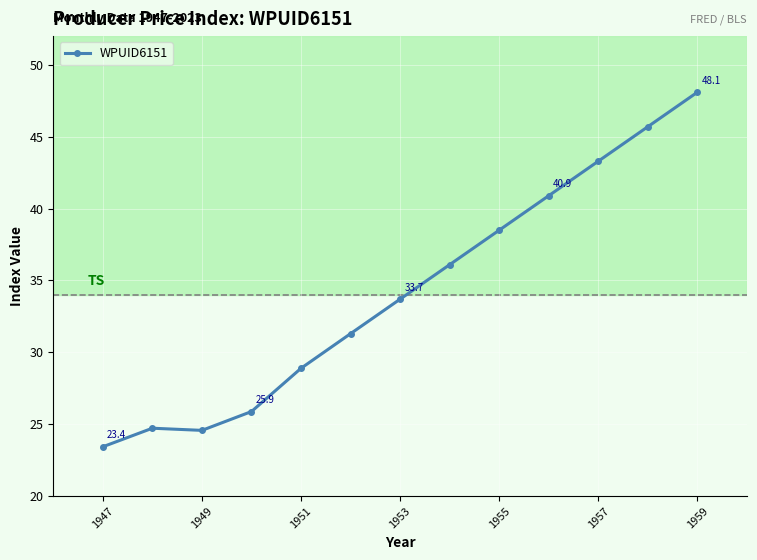

What is the value of the 3rd point from the left?

24.6